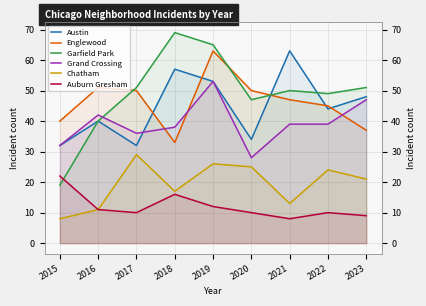

How many values in the Auburn Gresham series are below 10?

2